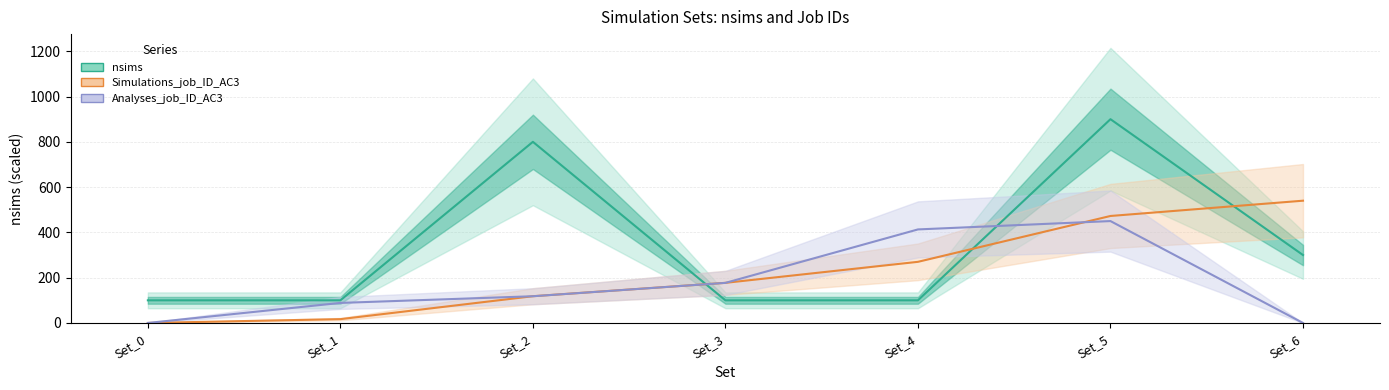

True or false: Simulations_job_ID_AC3 has a value of 459.3 at Set_4.

False